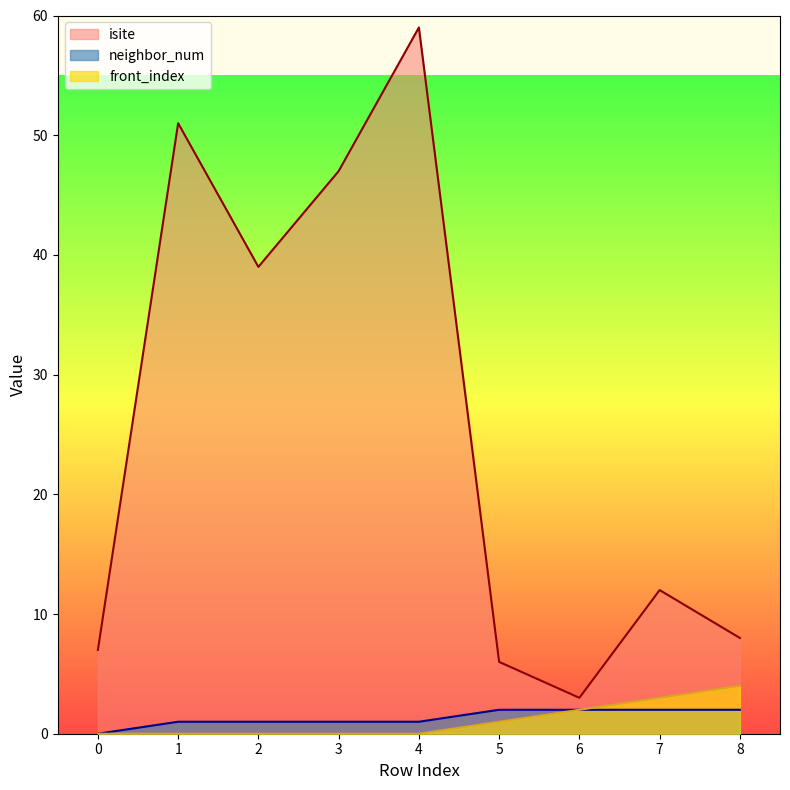

True or false: neighbor_num and isite intersect in this chart.

False